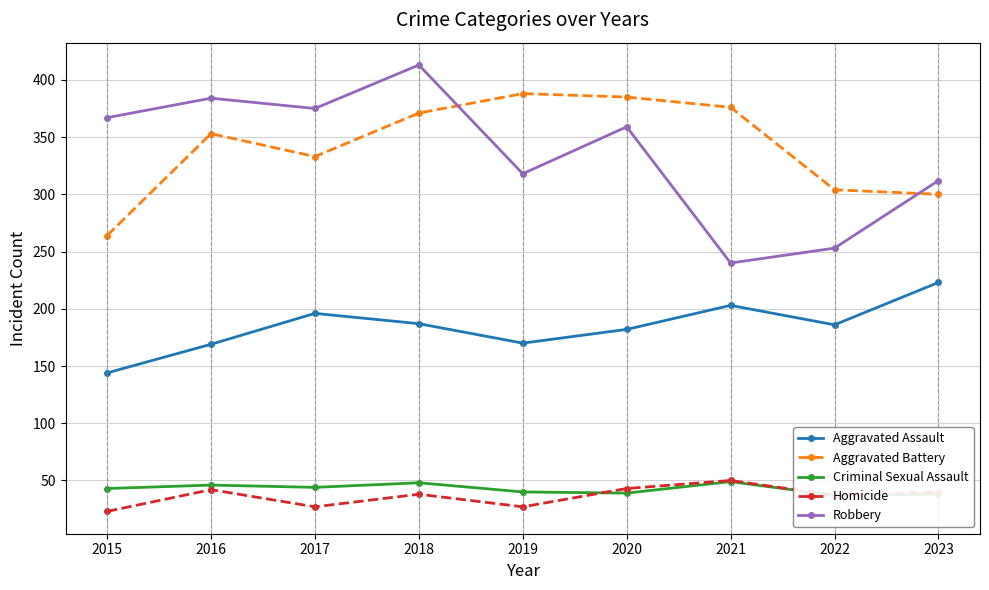

What is the minimum value for Homicide?

23